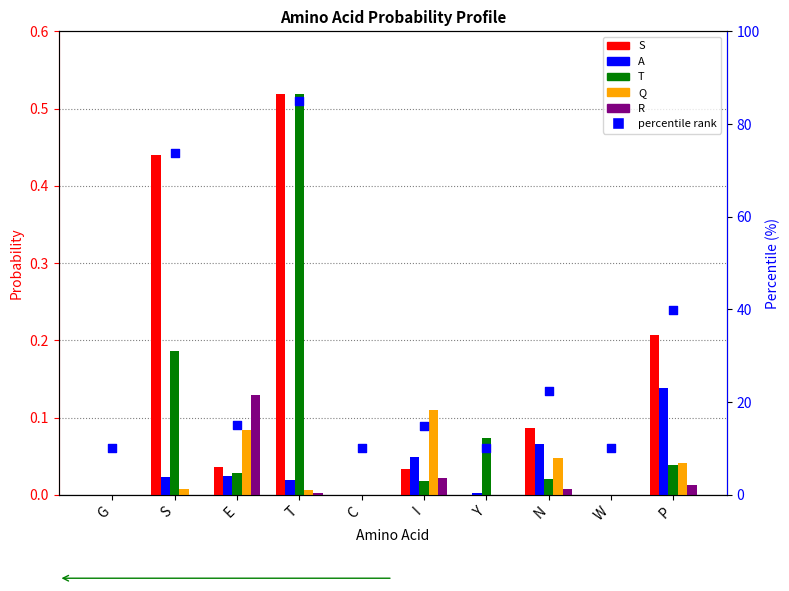

What is the total value across all series at P?

40.4